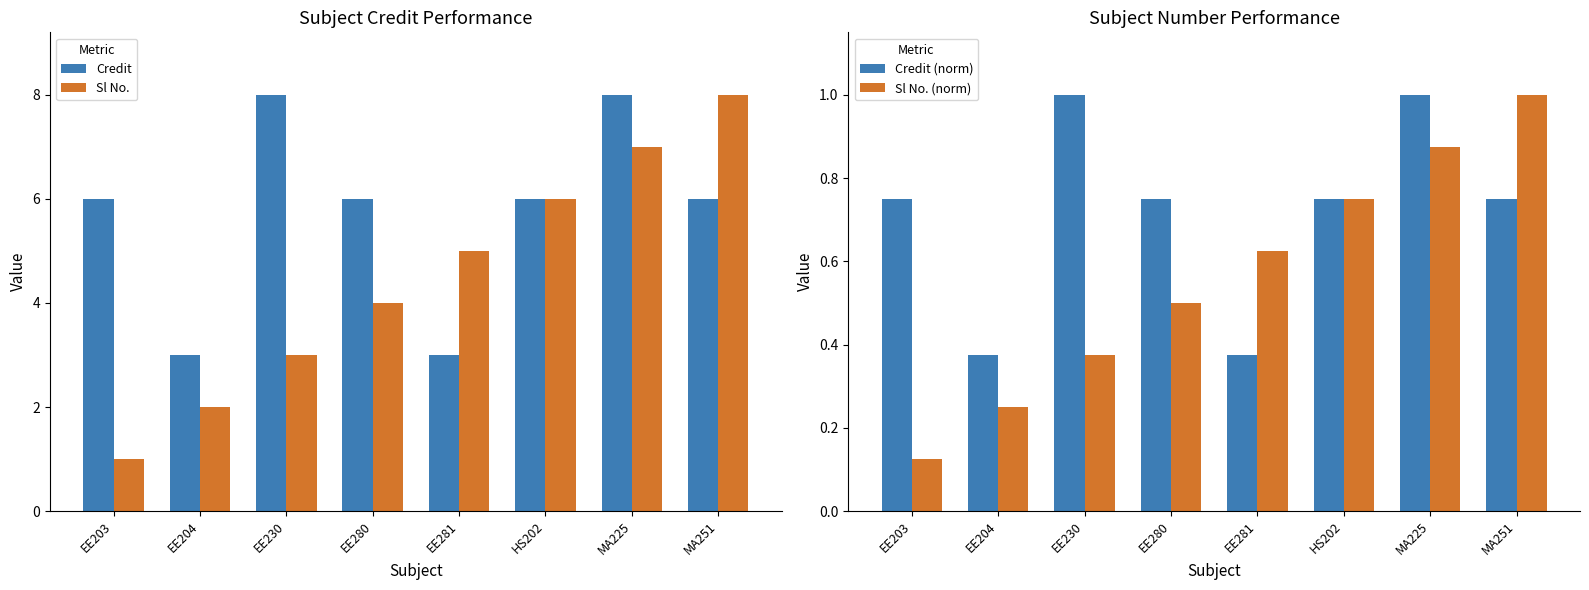

Does the chart contain any negative values?

No